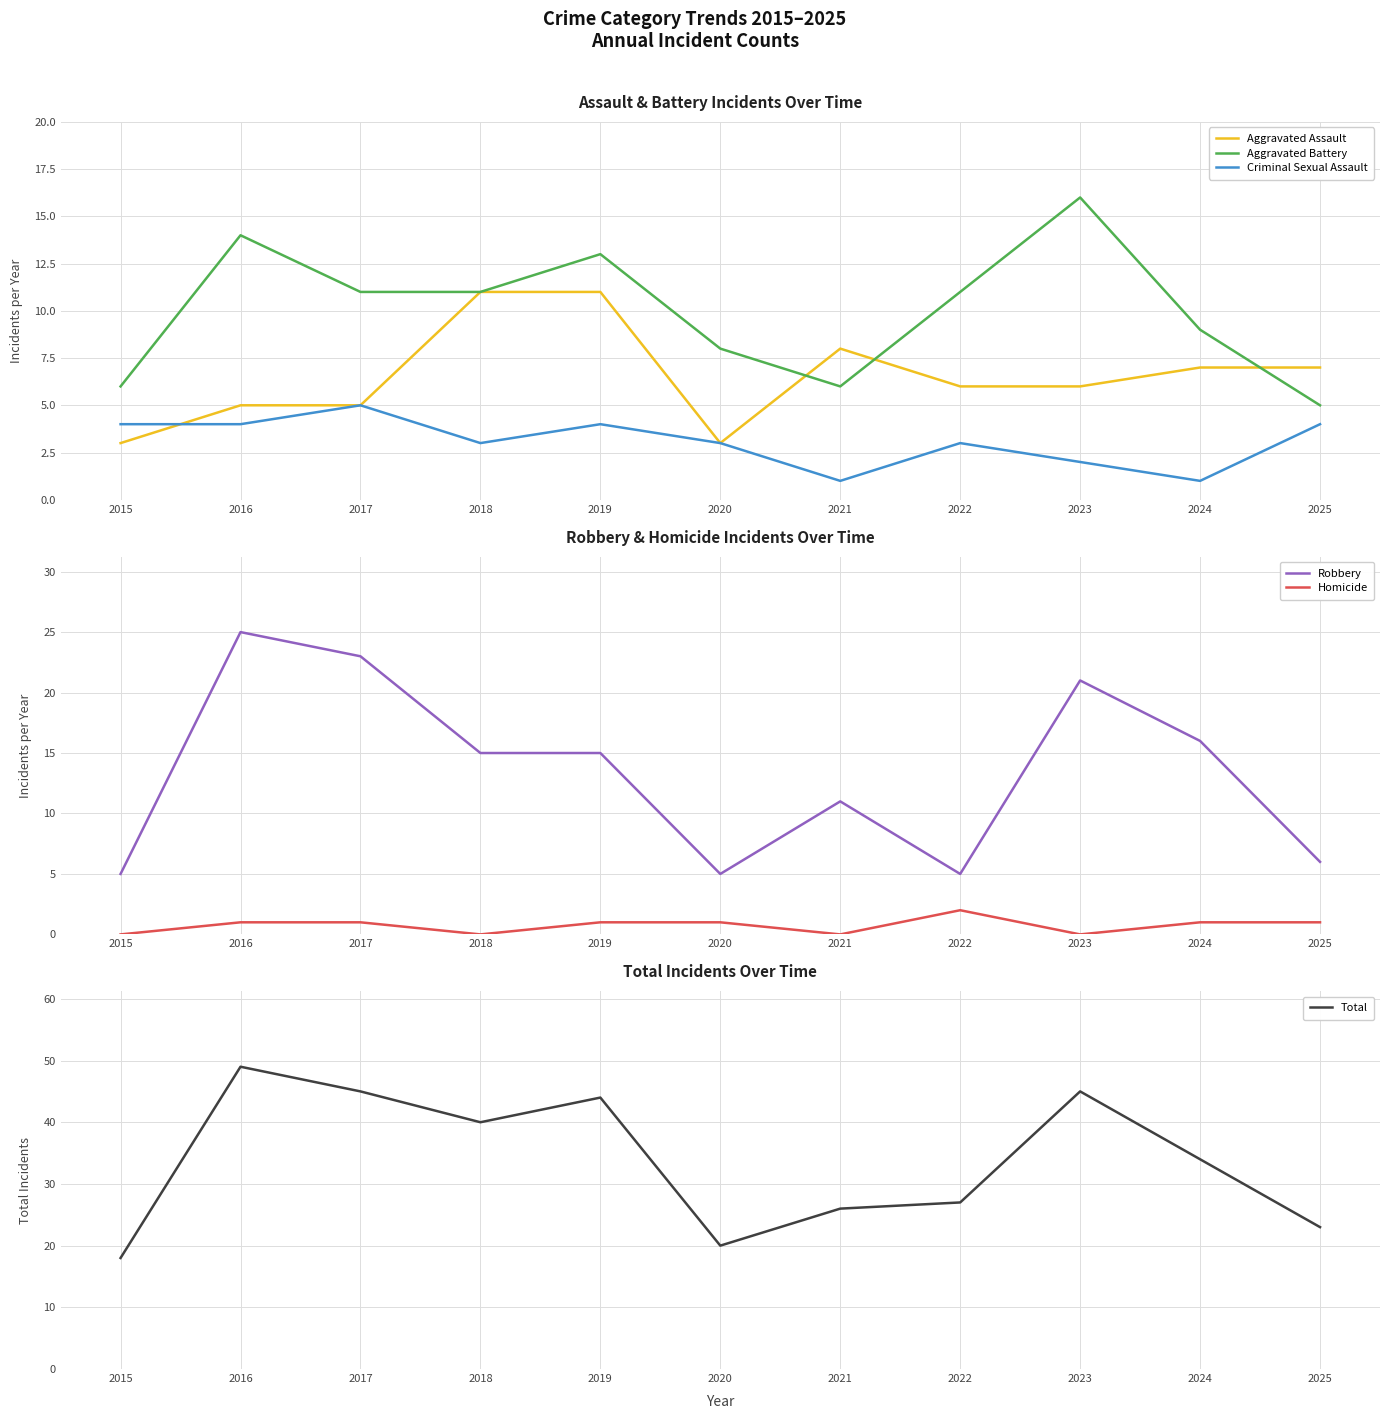

What is the value of the Aggravated Assault point at the 4th from the left?

11